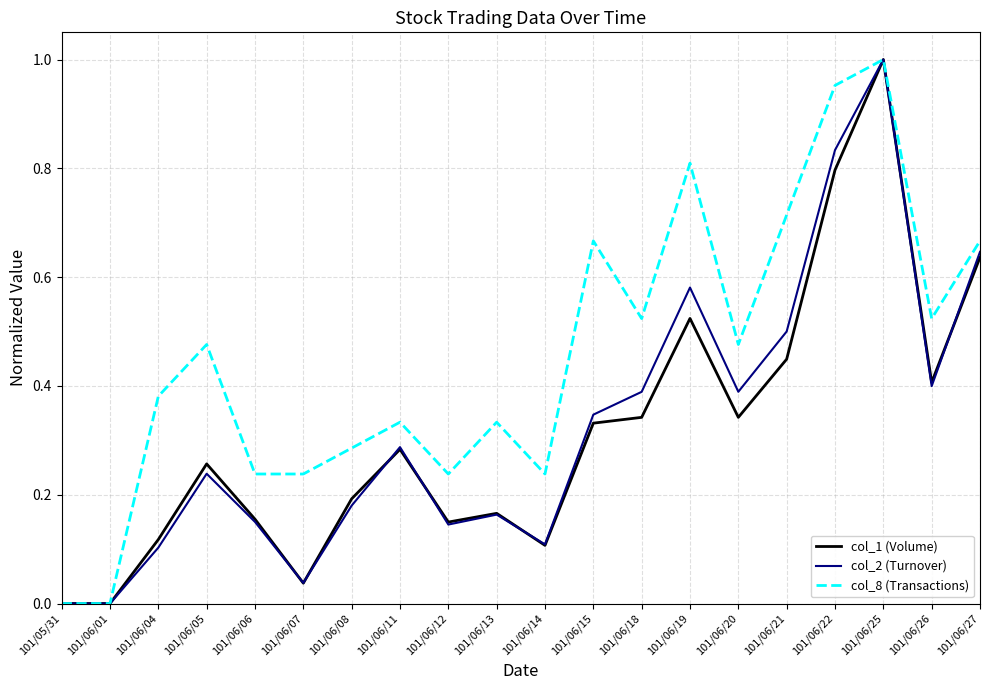

Which series has the largest total across all categories?

col_8 (Transactions)